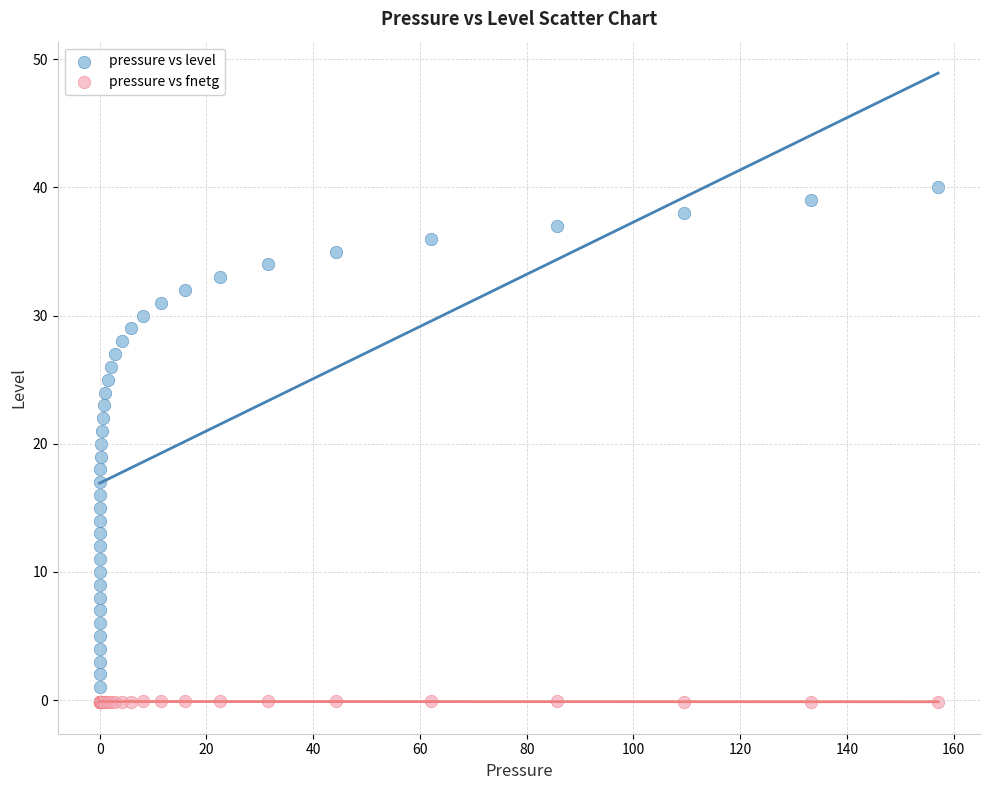

Which series contains the highest Y value?

pressure vs level